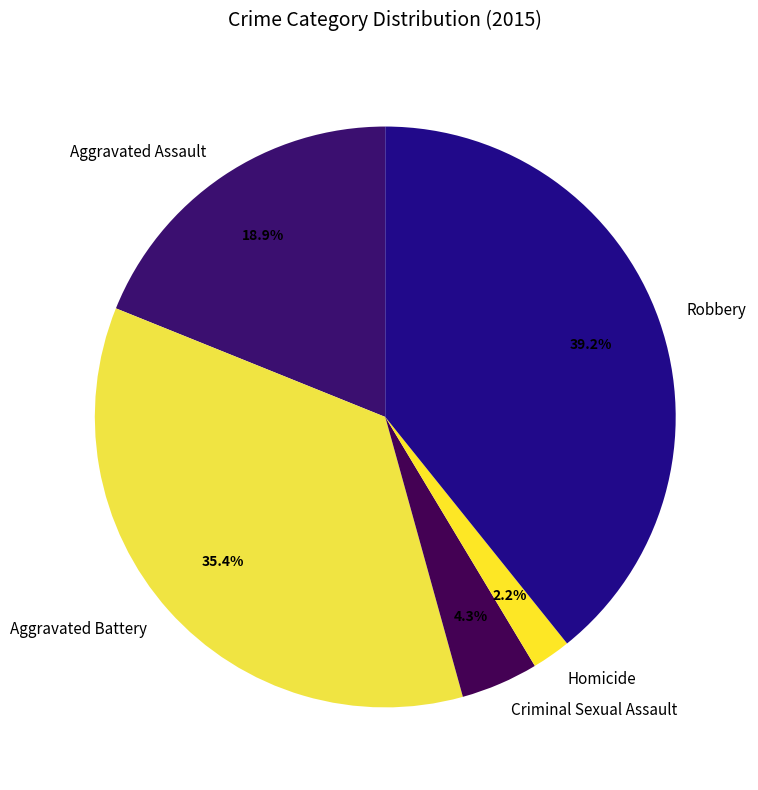

To the nearest percent, what is the difference between the largest and smallest slice percentages?

37%